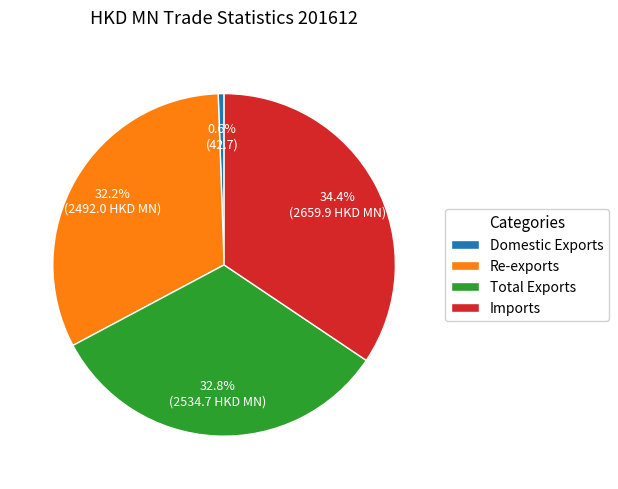

To the nearest percent, what is the average slice percentage?

25%